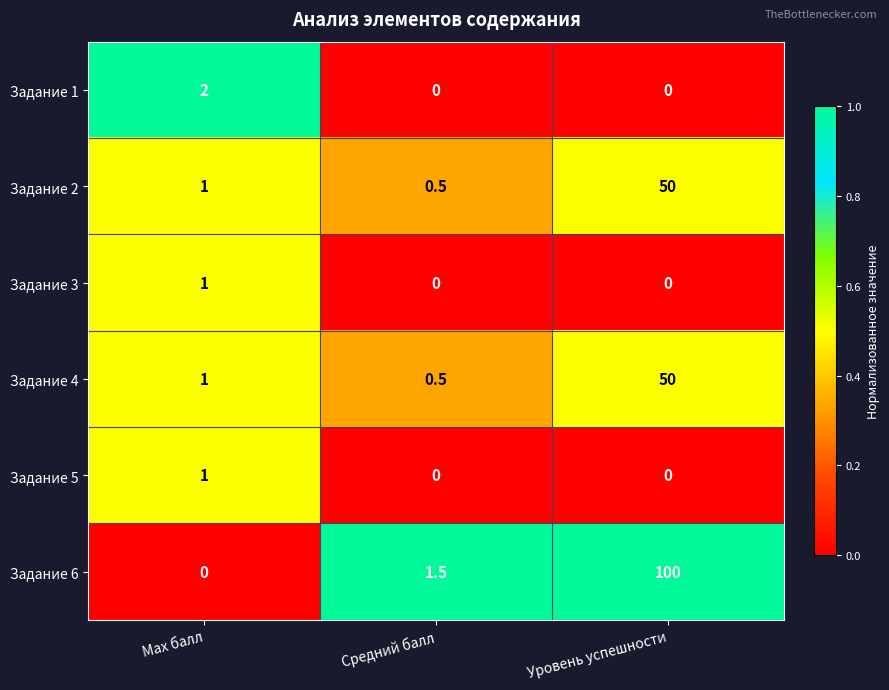

What is the sum of the Задание 3 values at Max балл and Уровень успешности?

1.0